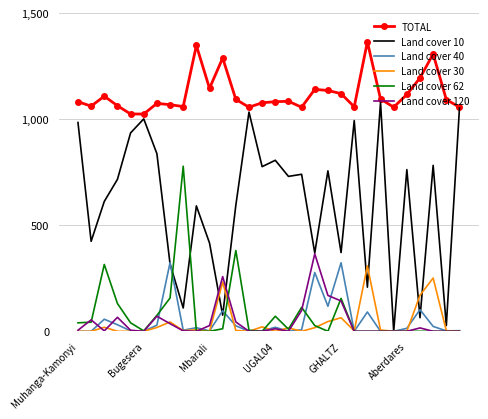

True or false: TOTAL and Land cover 30 intersect in this chart.

False